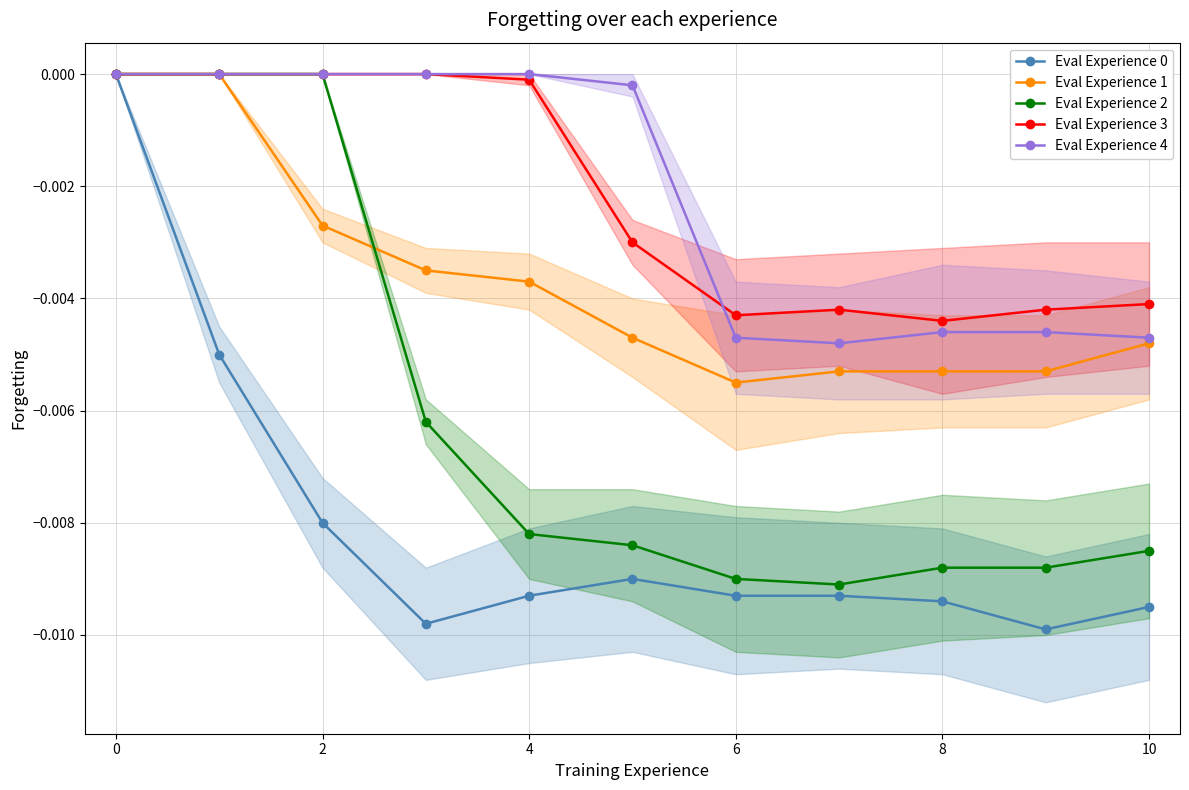

Where is the first local minimum for Eval Experience 1?

6